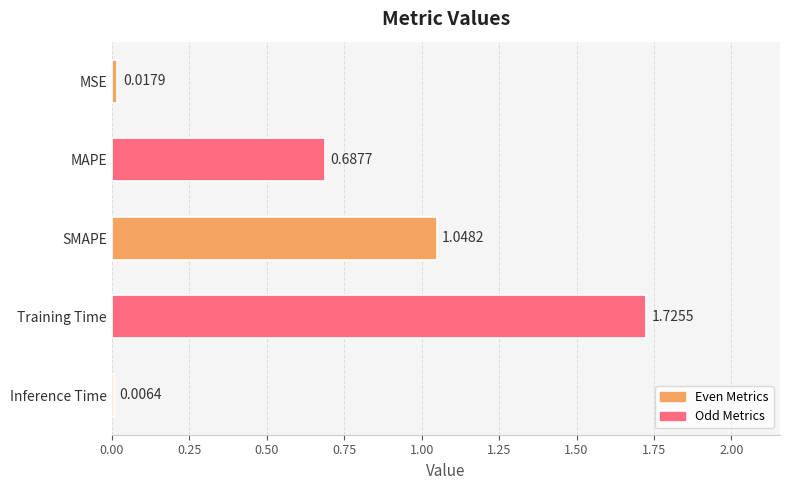

Does the chart contain stacked bars?

No